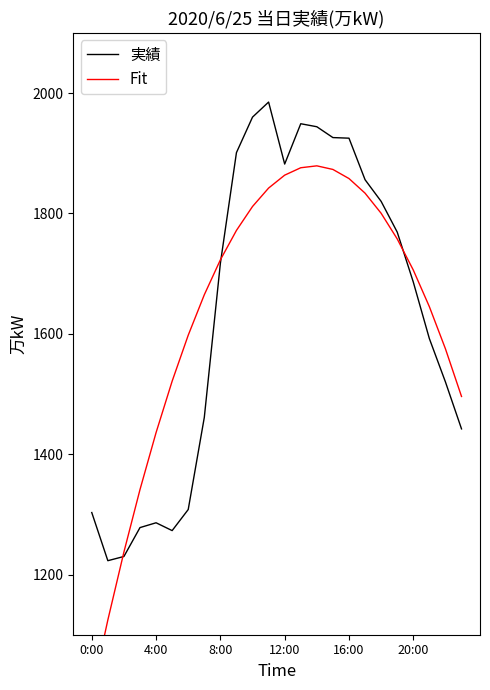

At how many categories does at least one series exceed 1968?

1